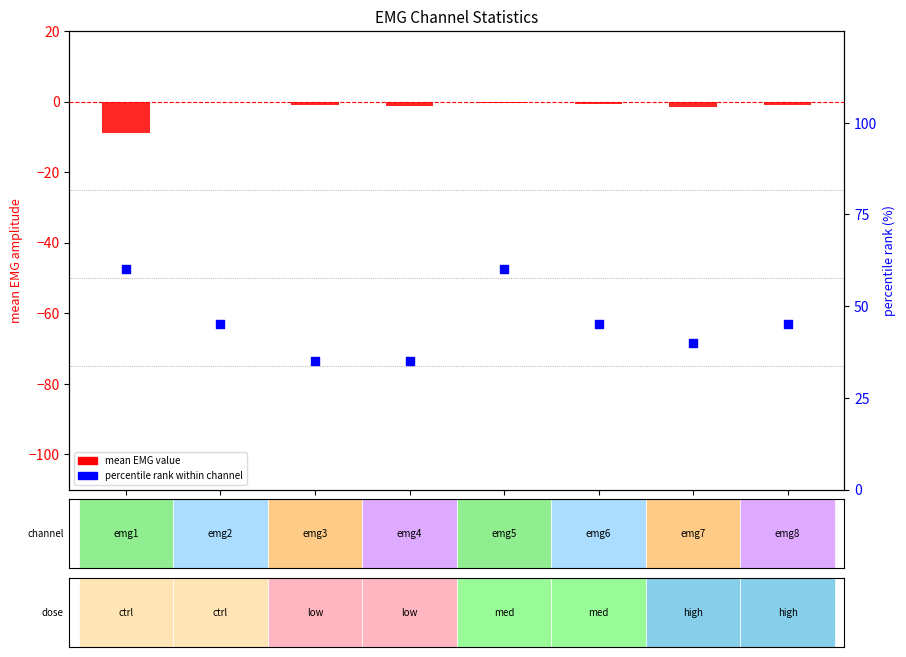

At which category is the sum across all series the highest?

emg5